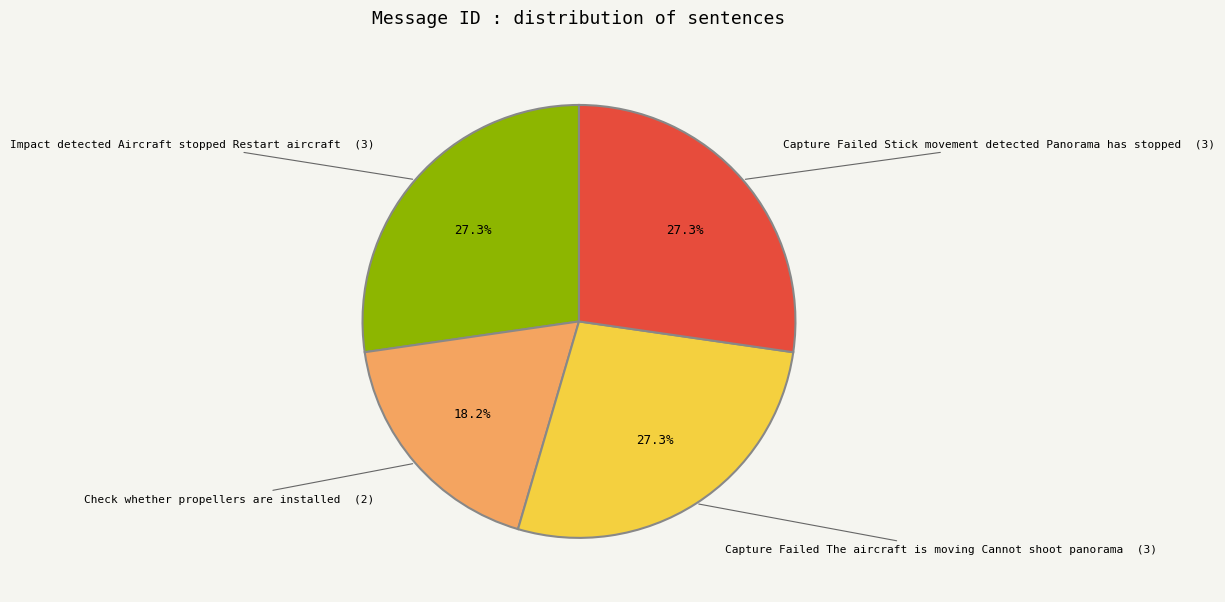

Does any single category account for the majority?

No